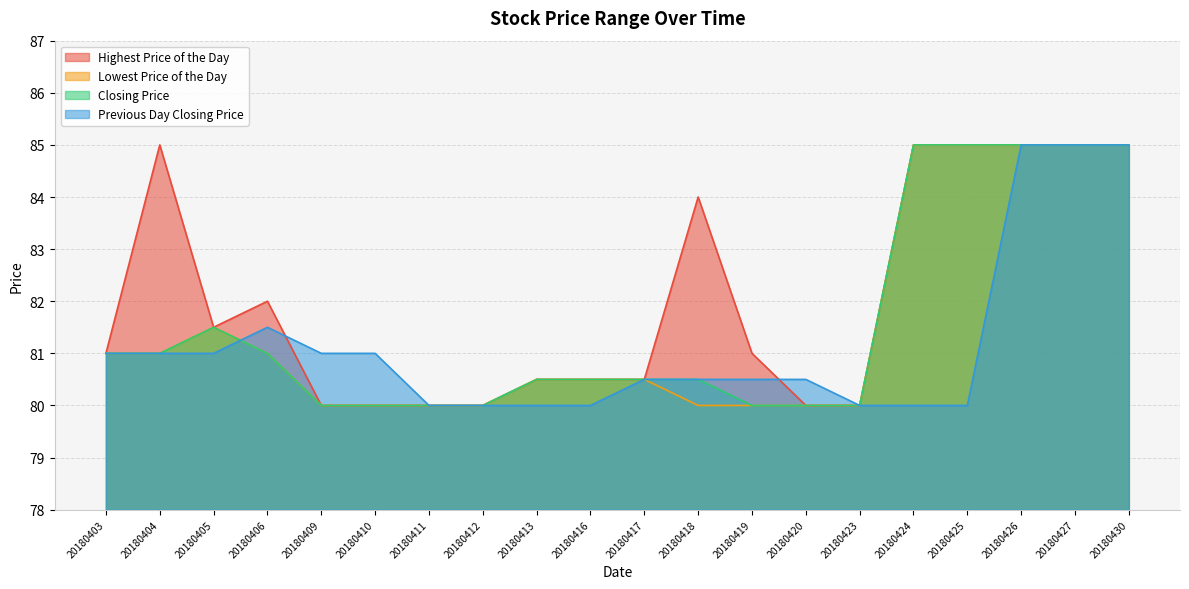

Reading left to right, transcribe all the data shown in this chart.

Highest Price of the Day: 20180403=81.0	20180404=85.0	20180405=81.5	20180406=82.0	20180409=80.0	20180410=80.0	20180411=80.0	20180412=80.0	20180413=80.5	20180416=80.5	20180417=80.5	20180418=84.0	20180419=81.0	20180420=80.0	20180423=80.0	20180424=85.0	20180425=85.0	20180426=85.0	20180427=85.0	20180430=85.0
Lowest Price of the Day: 20180403=81.0	20180404=81.0	20180405=81.5	20180406=81.0	20180409=80.0	20180410=80.0	20180411=80.0	20180412=80.0	20180413=80.5	20180416=80.5	20180417=80.5	20180418=80.0	20180419=80.0	20180420=80.0	20180423=80.0	20180424=85.0	20180425=85.0	20180426=85.0	20180427=85.0	20180430=85.0
Closing Price: 20180403=81.0	20180404=81.0	20180405=81.5	20180406=81.0	20180409=80.0	20180410=80.0	20180411=80.0	20180412=80.0	20180413=80.5	20180416=80.5	20180417=80.5	20180418=80.5	20180419=80.0	20180420=80.0	20180423=80.0	20180424=85.0	20180425=85.0	20180426=85.0	20180427=85.0	20180430=85.0
Previous Day Closing Price: 20180403=81.0	20180404=81.0	20180405=81.0	20180406=81.5	20180409=81.0	20180410=81.0	20180411=80.0	20180412=80.0	20180413=80.0	20180416=80.0	20180417=80.5	20180418=80.5	20180419=80.5	20180420=80.5	20180423=80.0	20180424=80.0	20180425=80.0	20180426=85.0	20180427=85.0	20180430=85.0